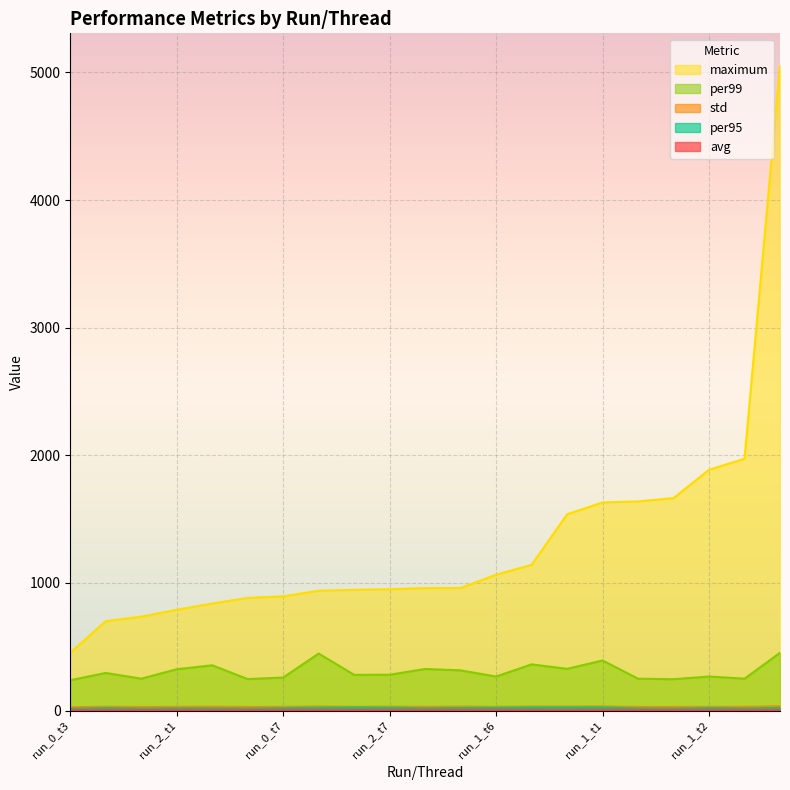

How many lines are shown in the chart?

5